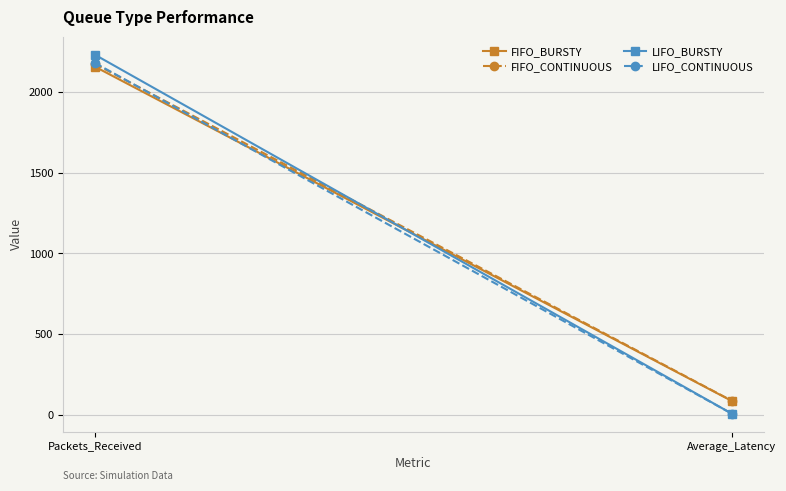

At which category is the sum across all series the highest?

Packets_Received